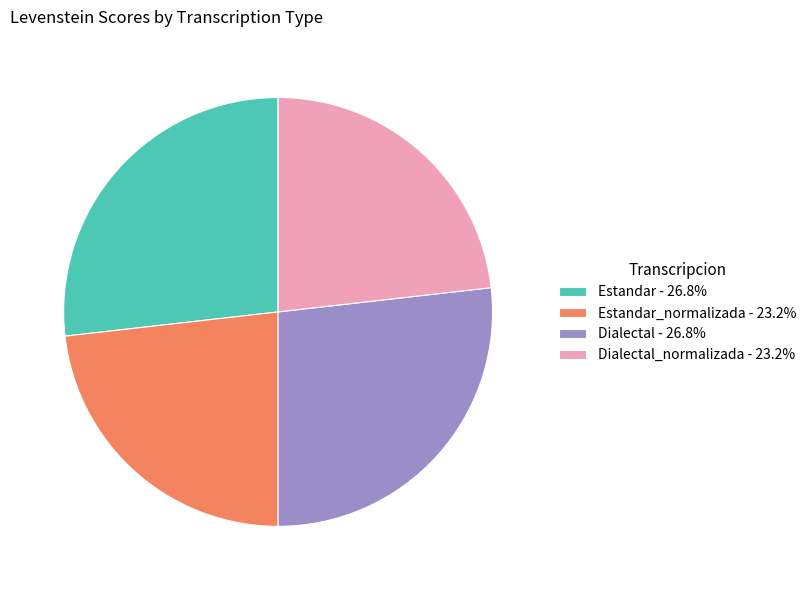

How many segments does this pie chart have?

4